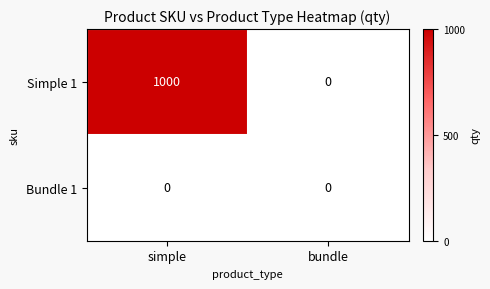

Is it true that Simple 1 equals 217 at simple?

False